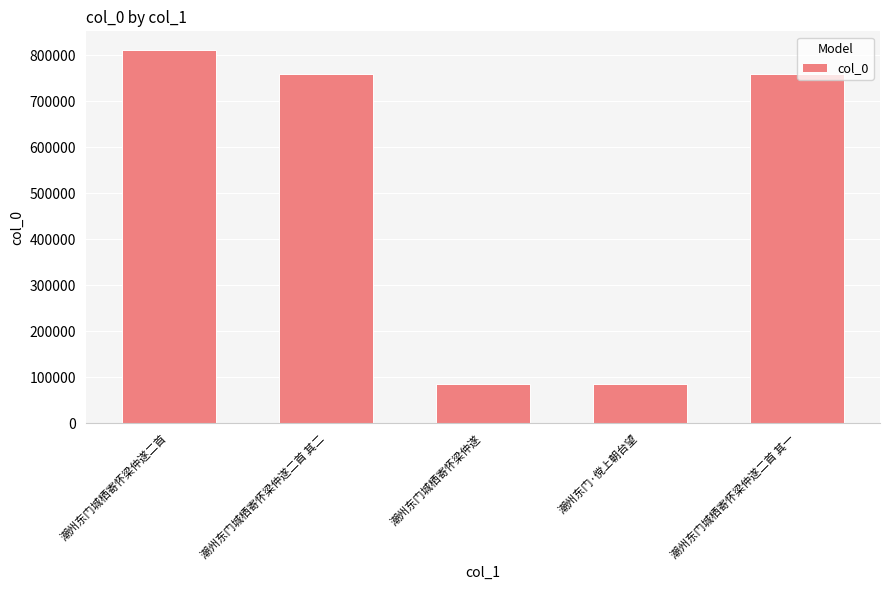

What is the minimum value shown in the chart?

85697